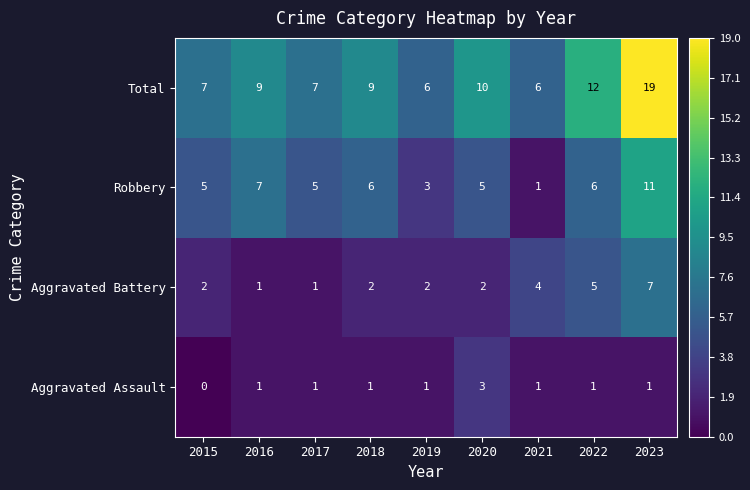

Rank the series by their maximum value, from highest to lowest.

Total, Robbery, Aggravated Battery, Aggravated Assault